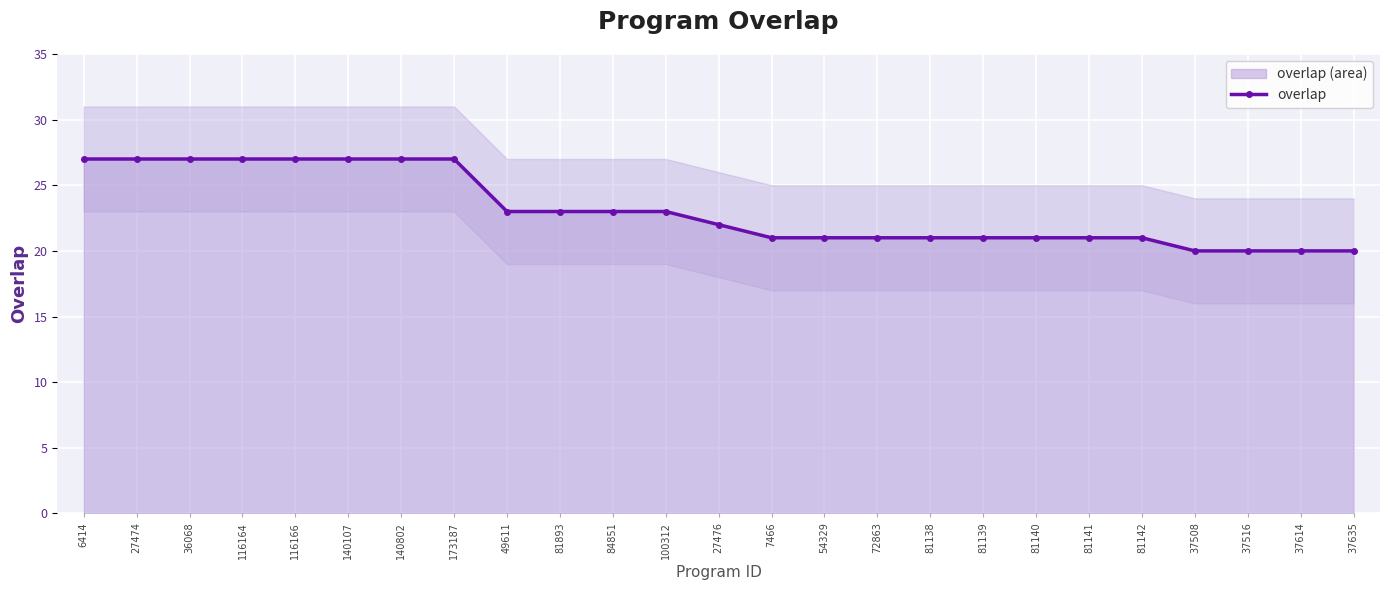

What is the difference between the values at 84851 and 81140?

2